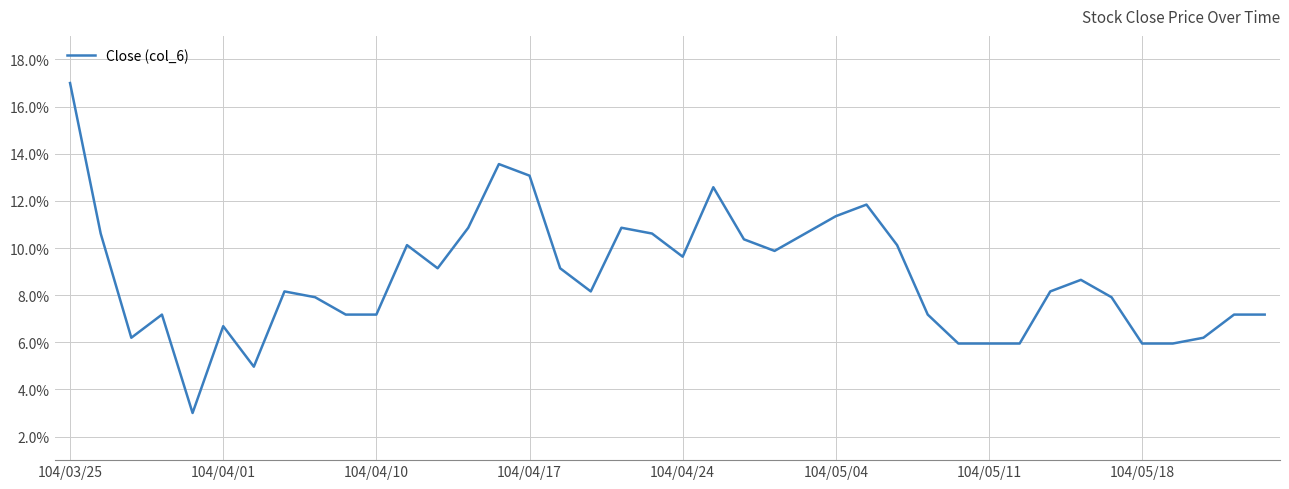

What is the maximum value shown in the chart?

17.0